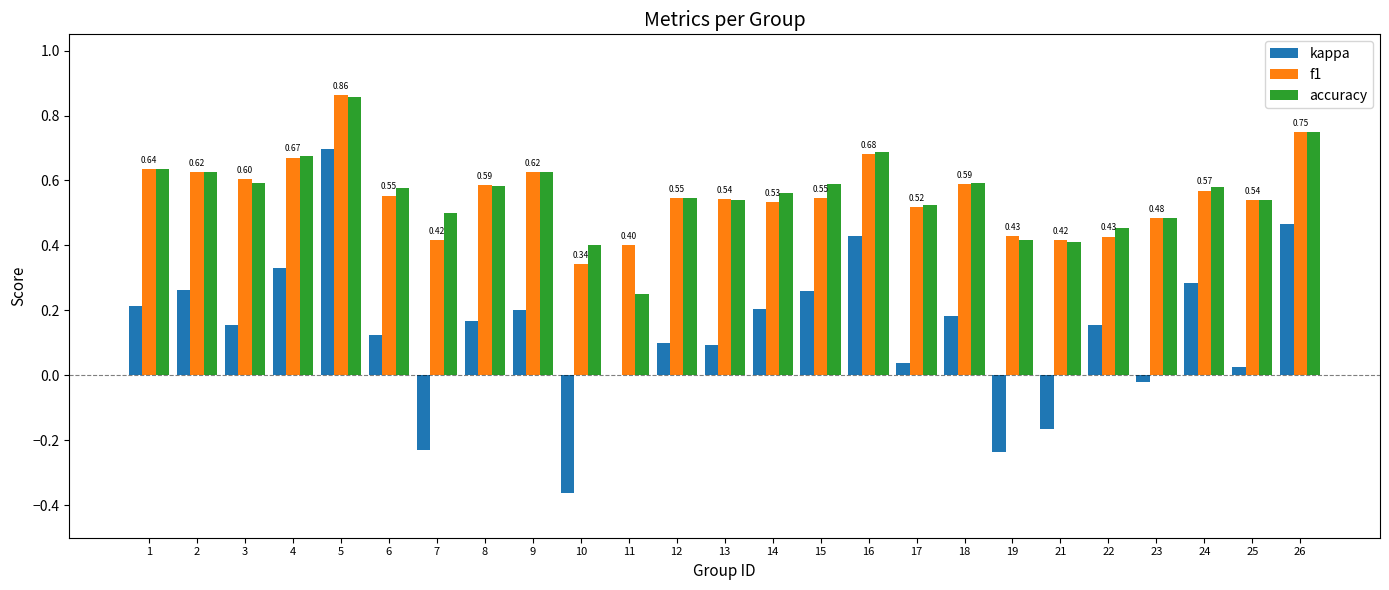

What is the sum of all f1 values?

13.9